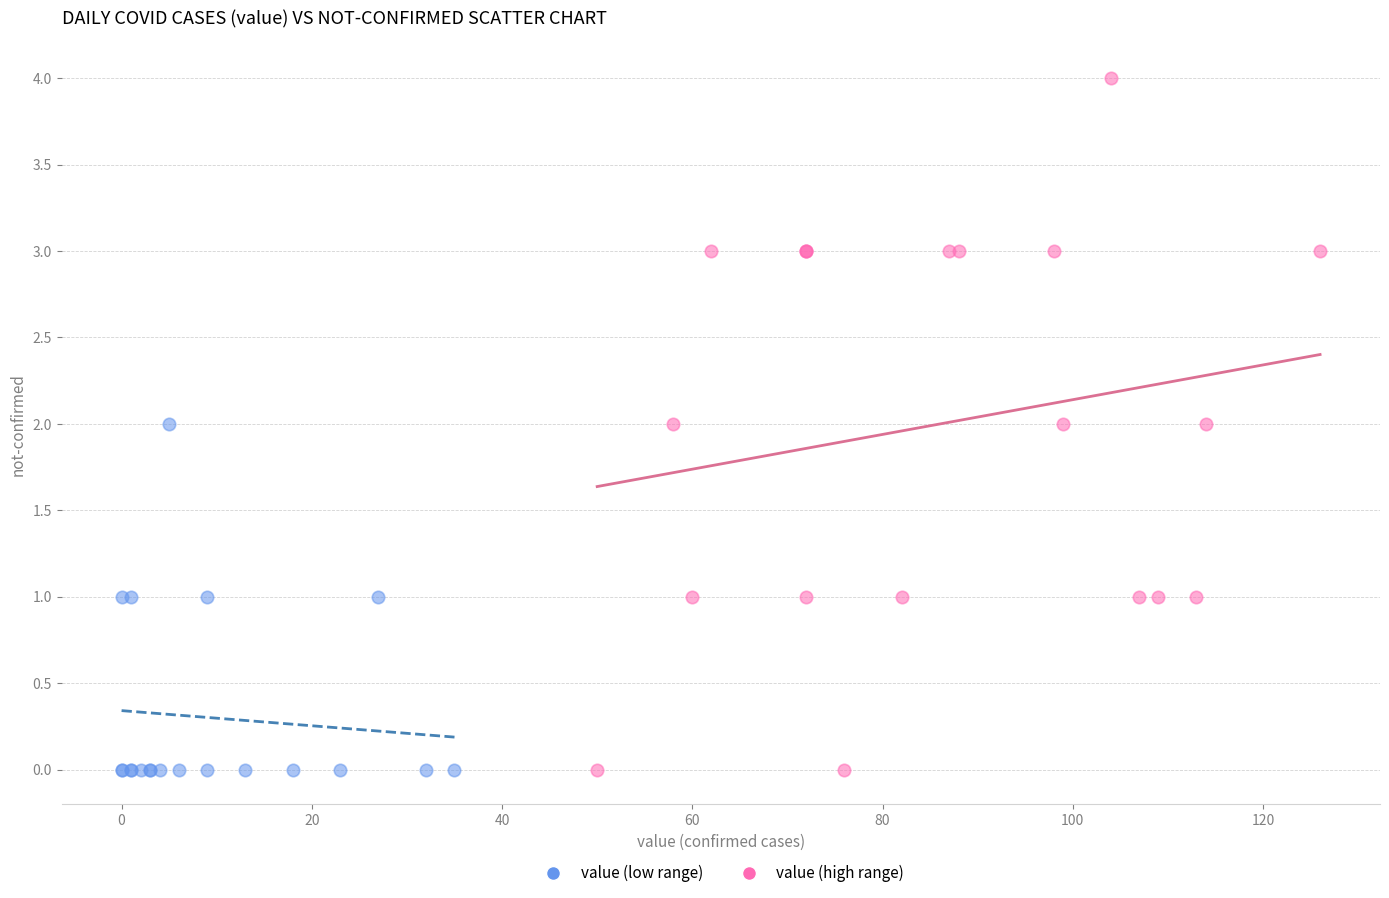

Which series has the largest Y range (max minus min)?

value (high range)